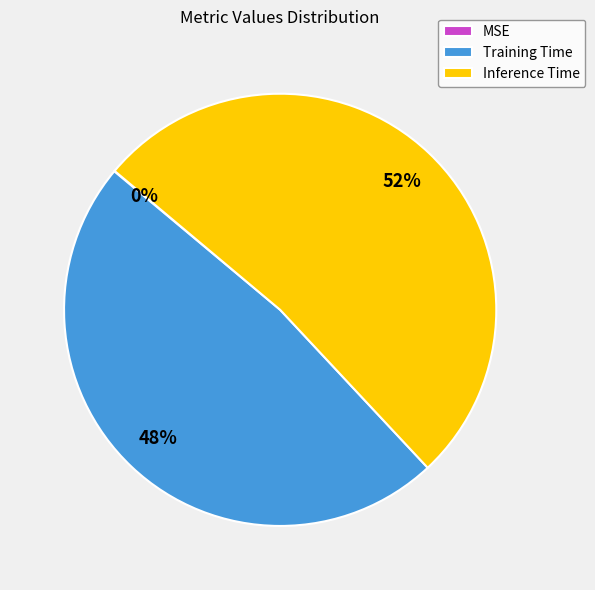

What is the majority slice?

Inference Time